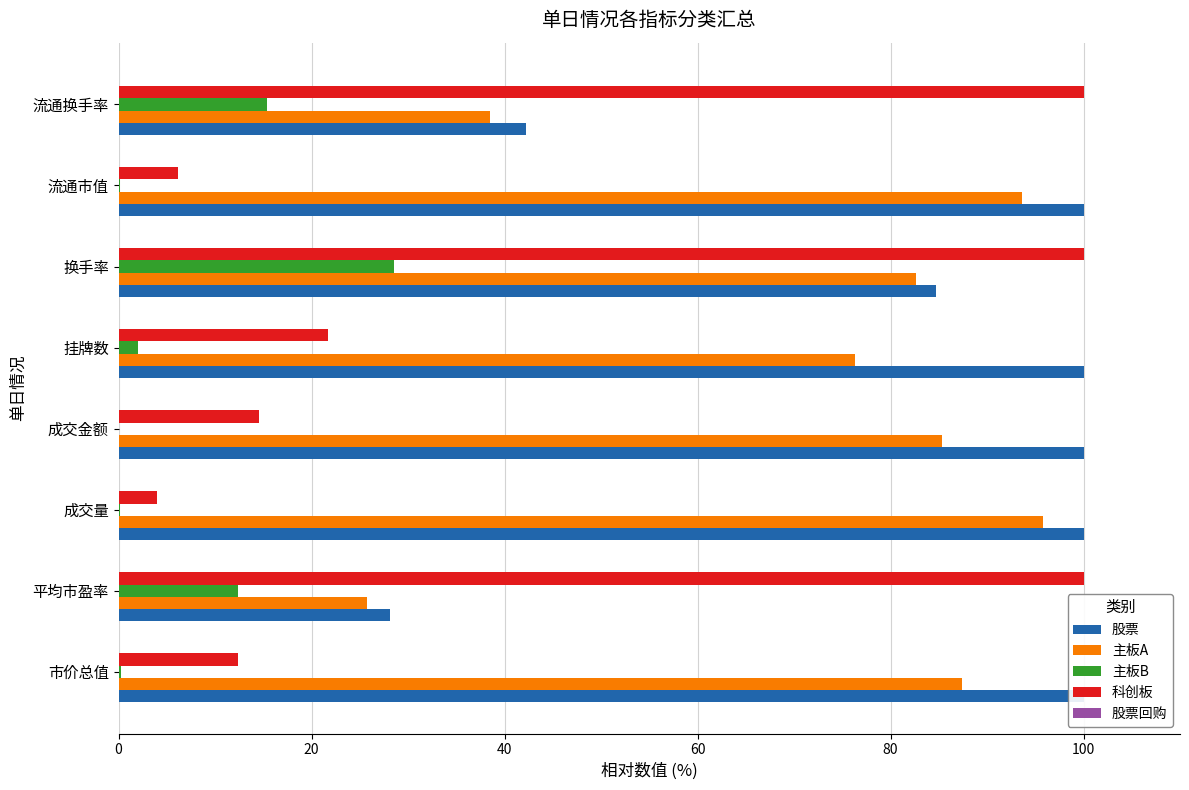

What are all the series names shown in the legend?

股票, 主板A, 主板B, 科创板, 股票回购